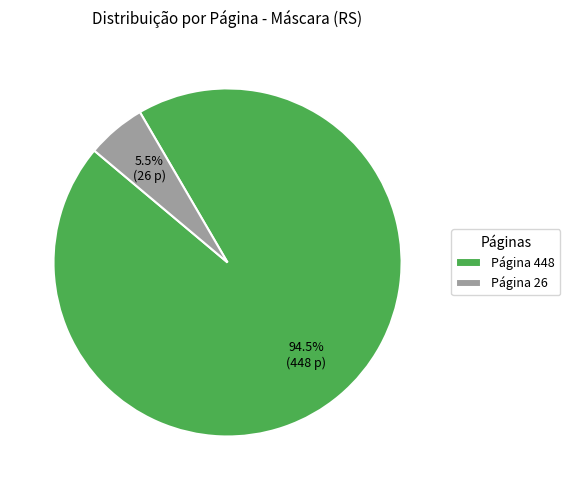

Is the sum of Página 26 and Página 448 greater than half?

Yes